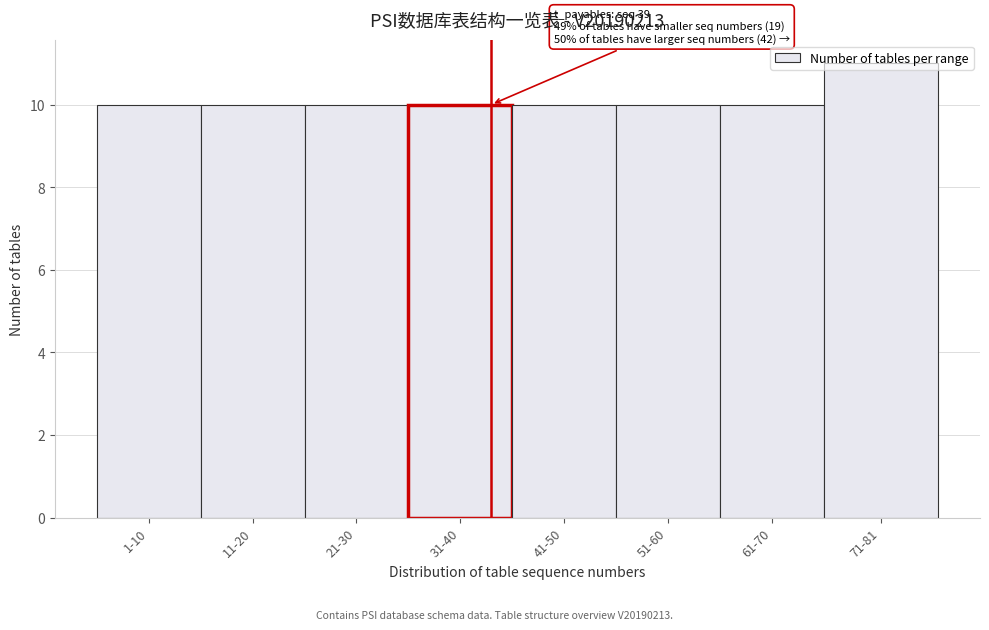

What is the sum of all values?

81